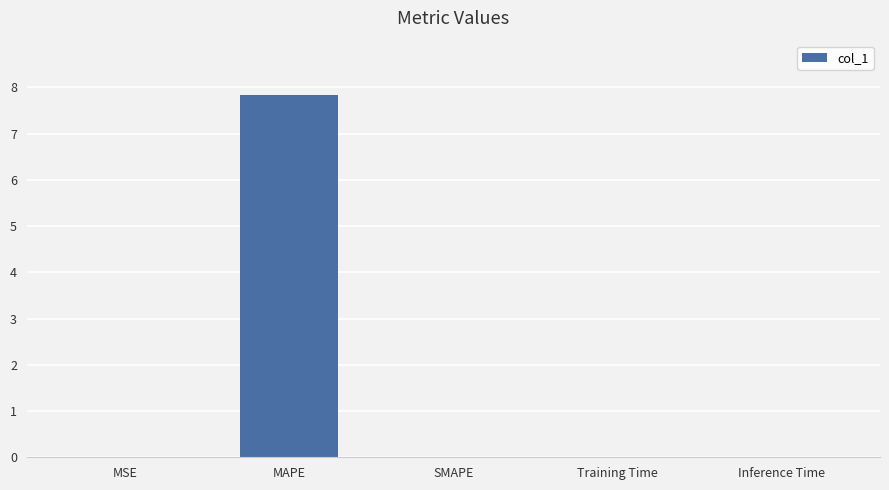

True or false: the data shows 2.4 at MAPE.

False